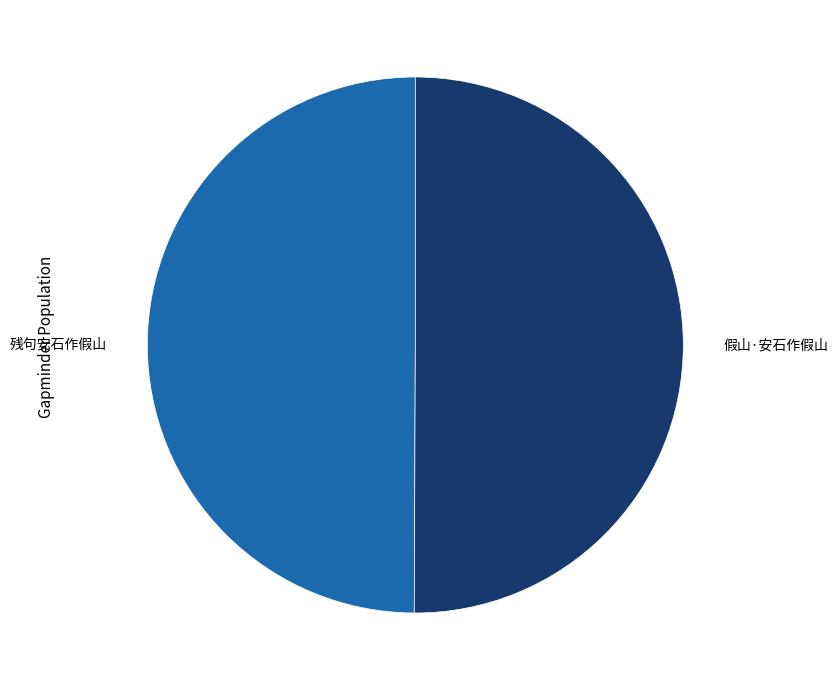

What is the ratio of the value at 残句安石作假山 to the value at 假山·安石作假山?

1.0